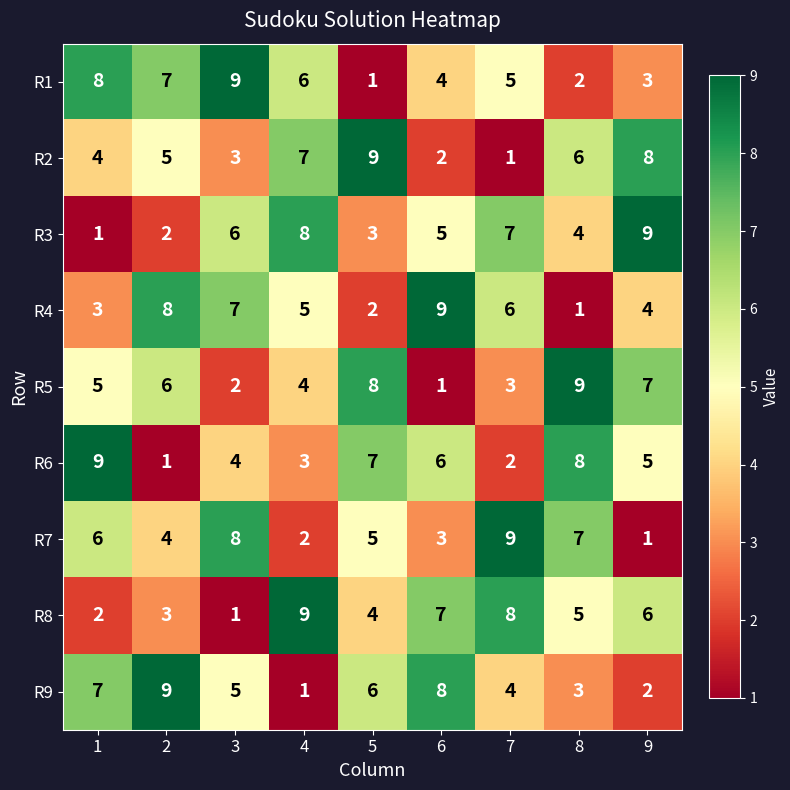

List the labels in order of R1 value, largest first.

3, 1, 2, 4, 7, 6, 9, 8, 5